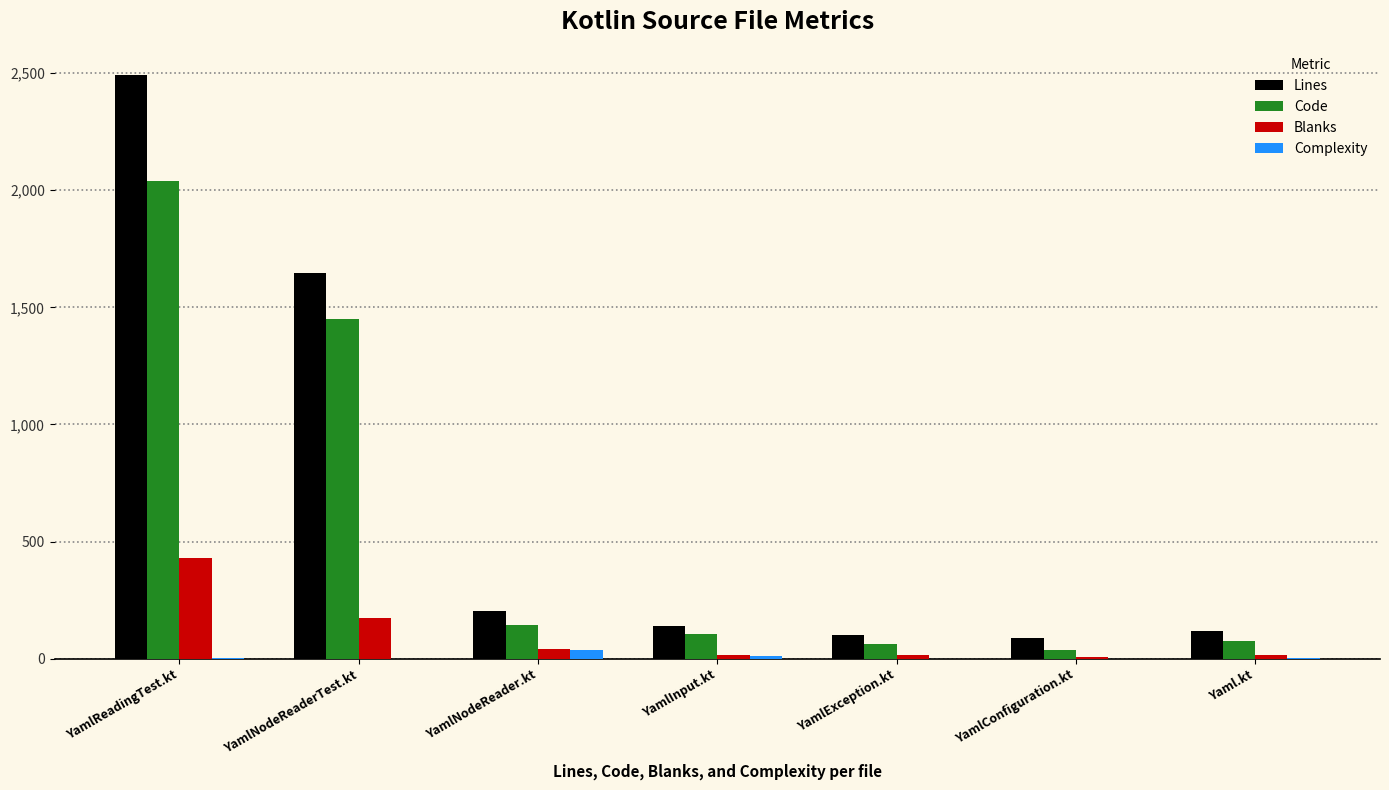

What is the highest value of the Lines series?

2492